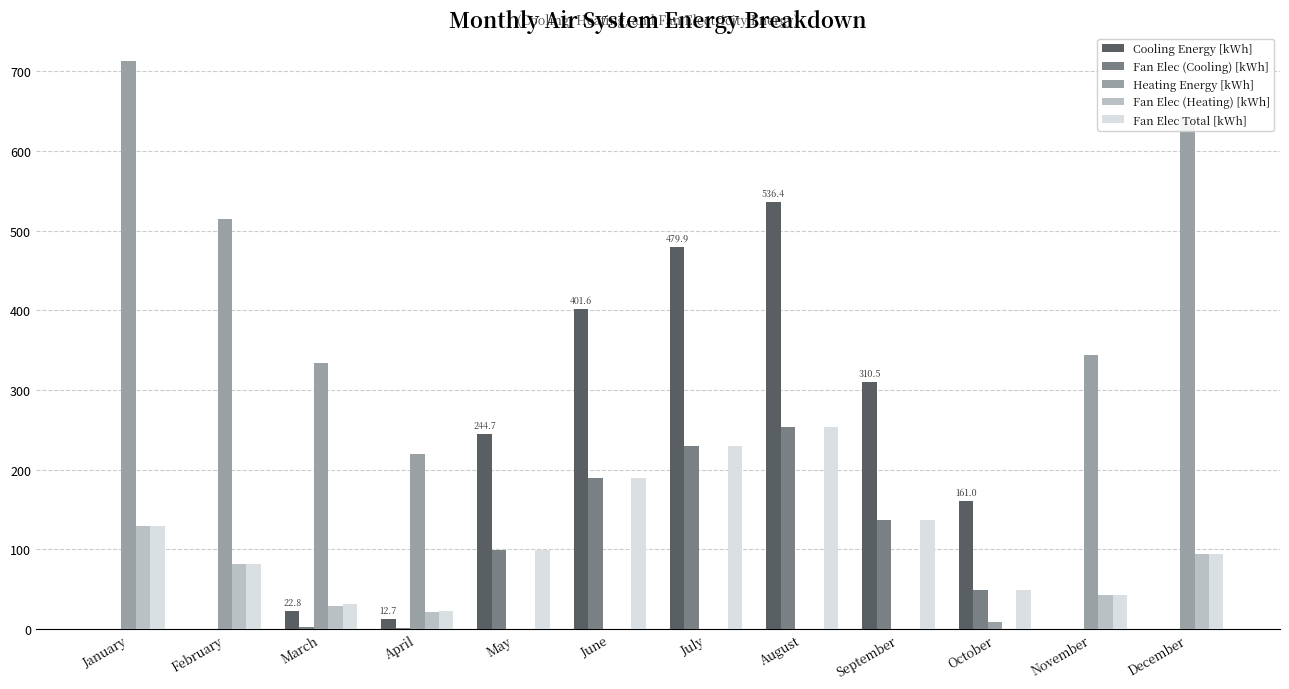

At which label does Fan Elec (Cooling) [kWh] first exceed 48?

May